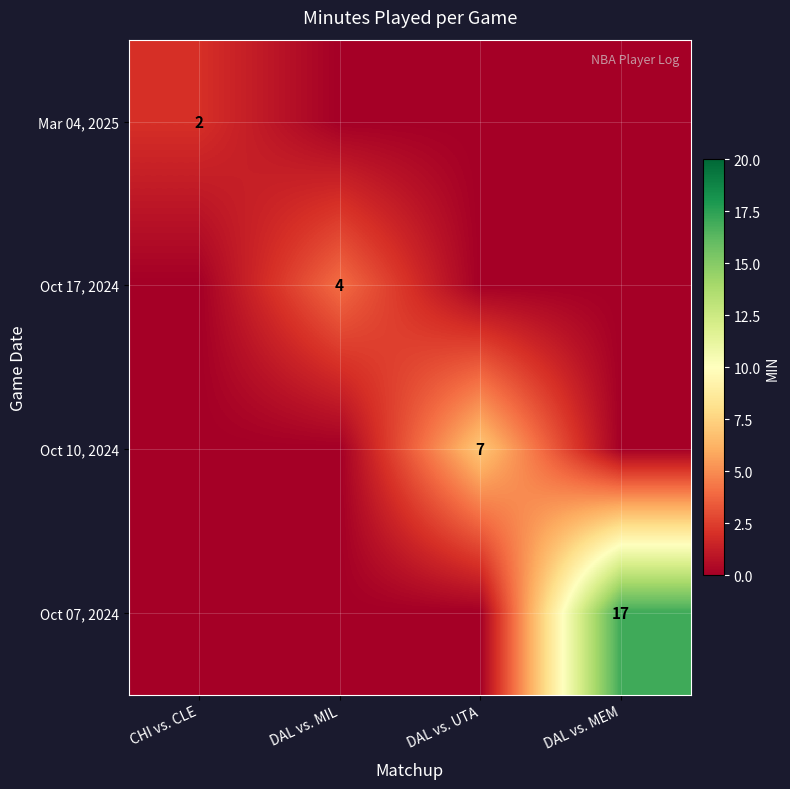

The value of Mar 04, 2025 at CHI vs. CLE is 1. True or false?

False